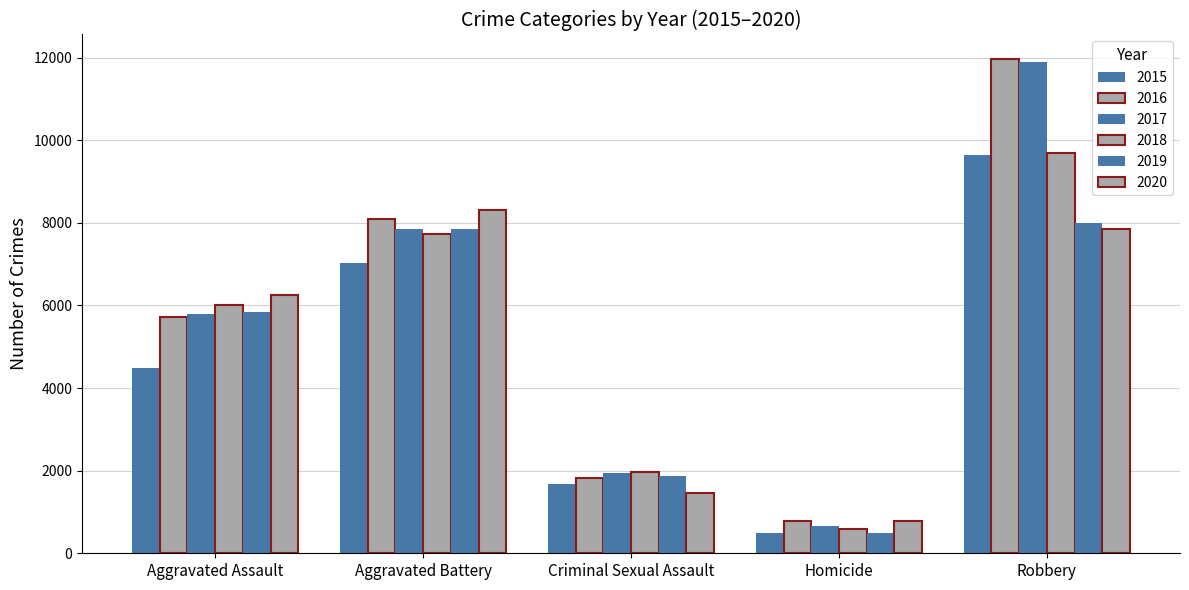

Is it true that 2017 equals 11880 at Robbery?

True